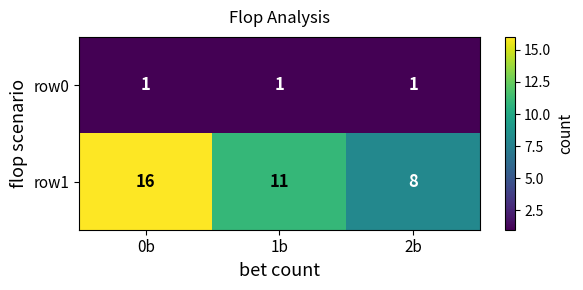

Where does the row1 series first go above 11?

0b